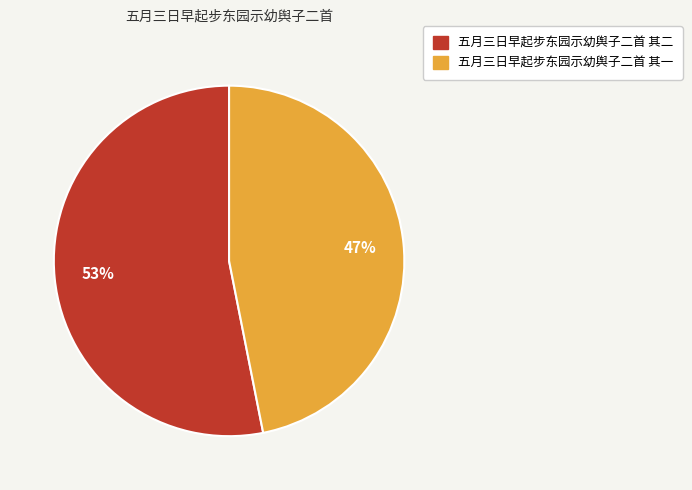

Between 五月三日早起步东园示幼舆子二首 其一 and 五月三日早起步东园示幼舆子二首 其二, which is larger?

五月三日早起步东园示幼舆子二首 其二